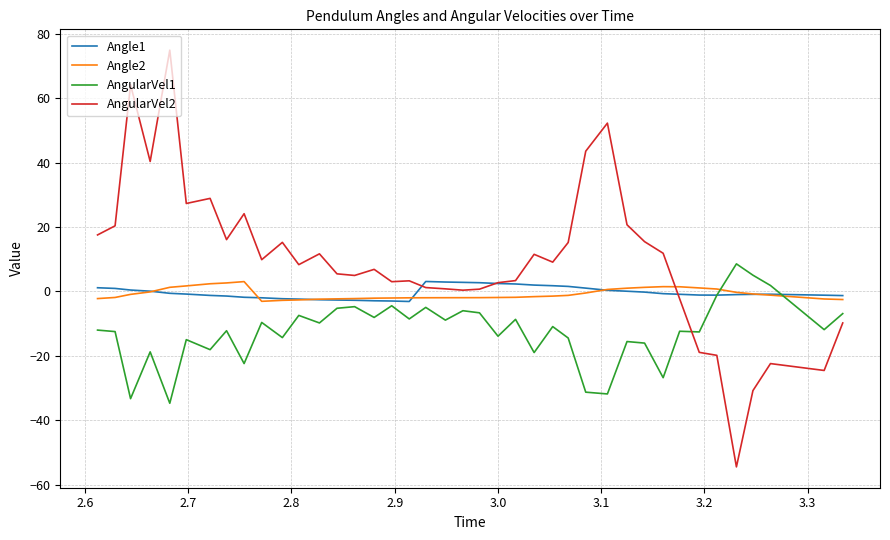

How many intersections are there between Angle1 and AngularVel1?

2